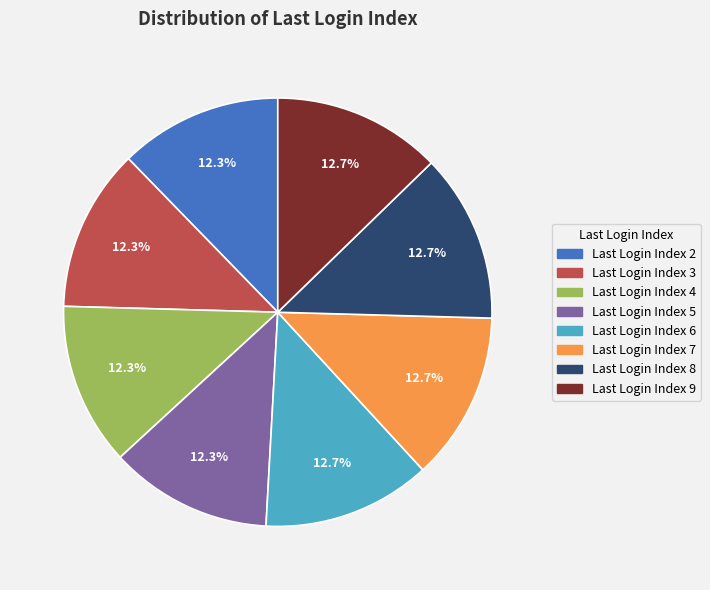

To the nearest percent, what is the difference between the largest and smallest slice percentages?

0%